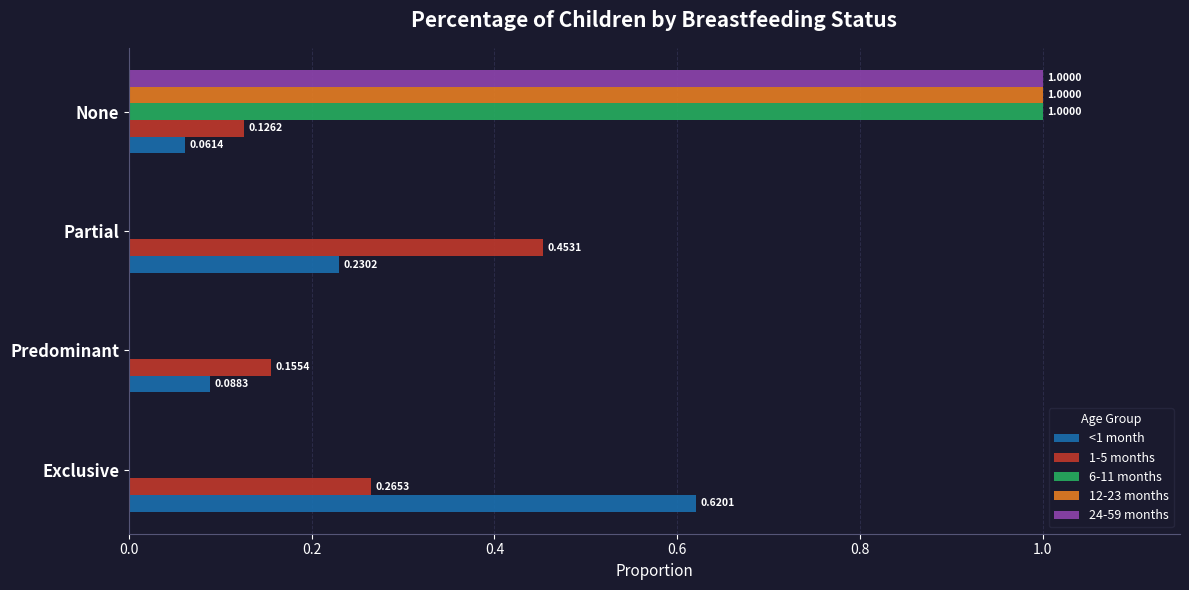

What is the total value across all series at Partial?

0.7